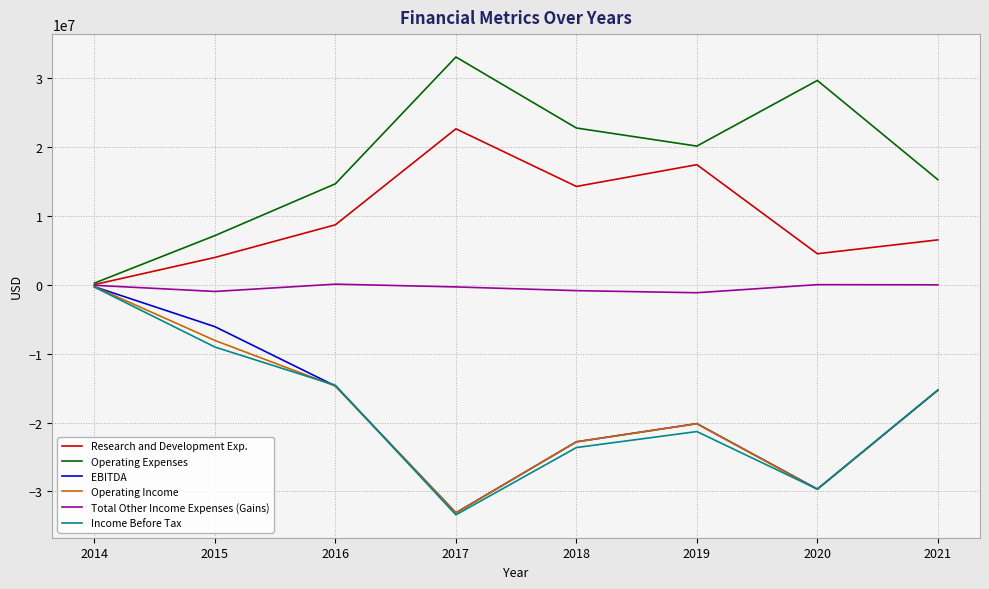

What is the smallest value displayed?

-33415000